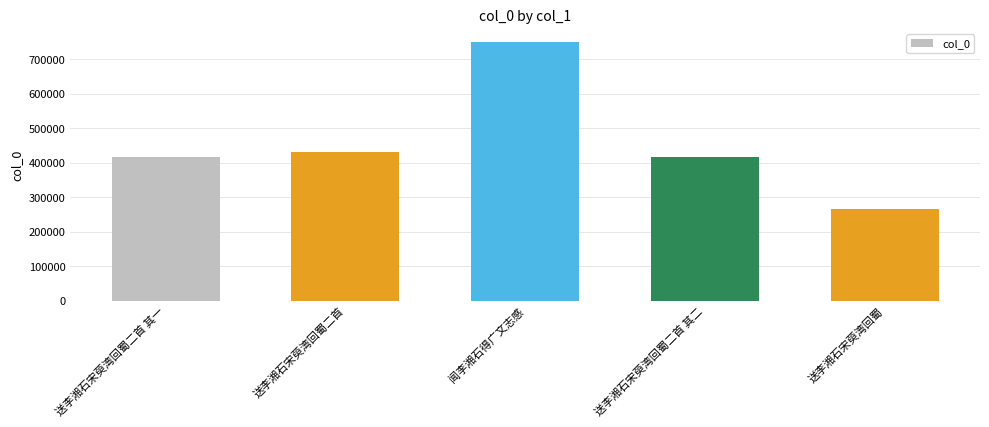

What is the label of the 3rd bar from the left?

闻李湘石得广文志感